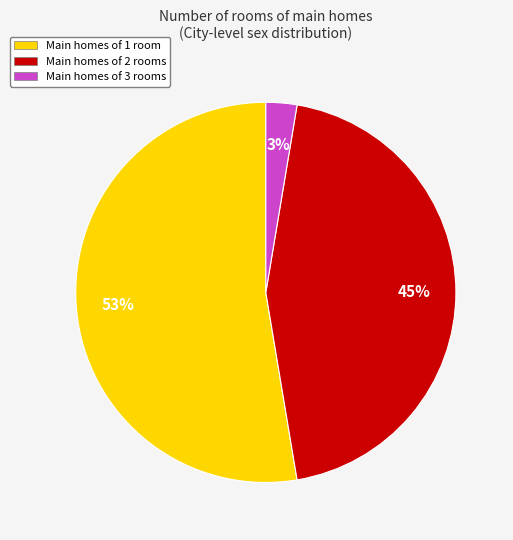

Do Main homes of 2 rooms and Main homes of 1 room together represent more than half of the pie?

Yes